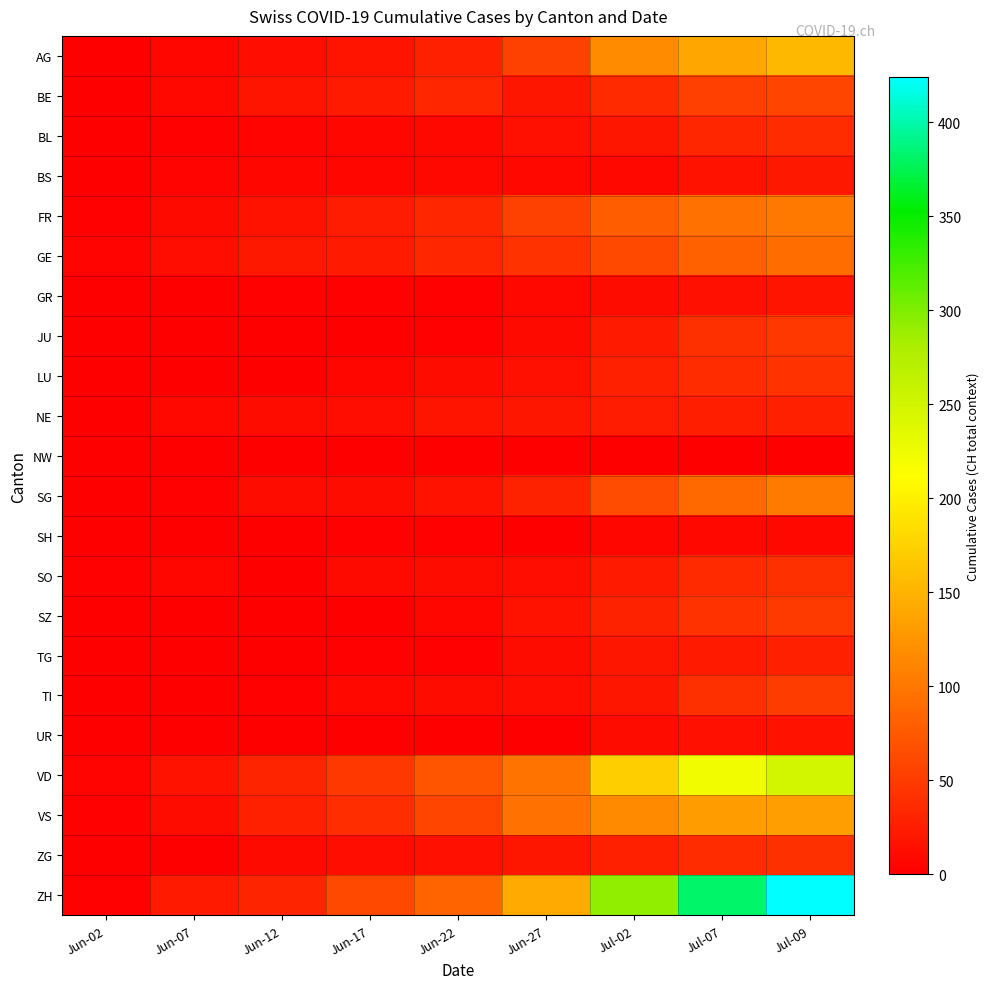

Rank the series at Jun-12 from lowest to highest value.

JU, LU, NW, SO, UR, SH, SZ, TG, GR, TI, BL, BS, ZG, NE, SG, AG, FR, BE, GE, VS, ZH, VD